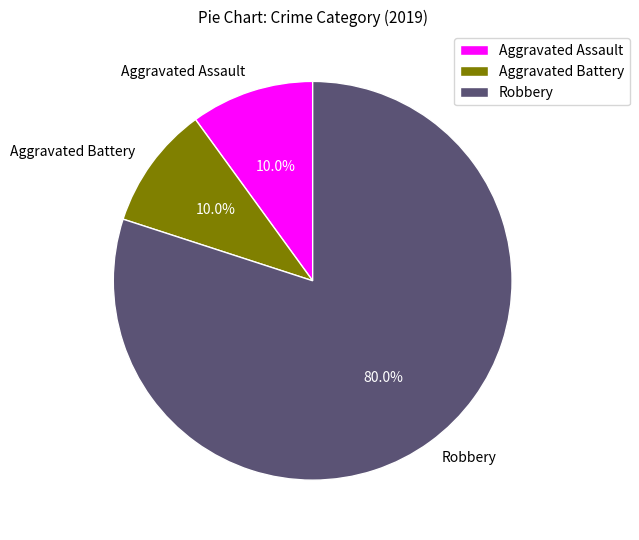

Do Robbery and Aggravated Battery together represent more than half of the pie?

Yes